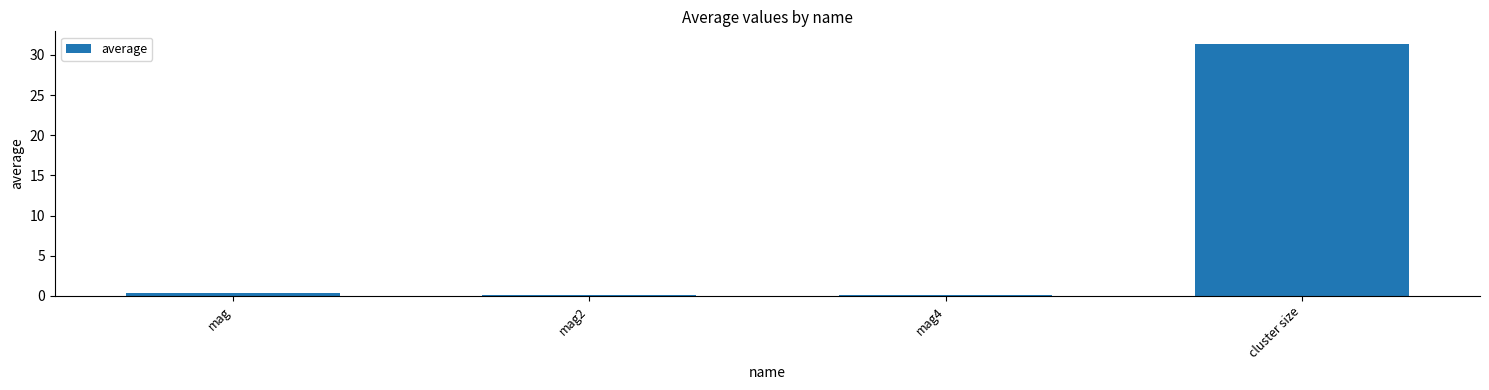

True or false: the data shows 0.2 at mag2.

True